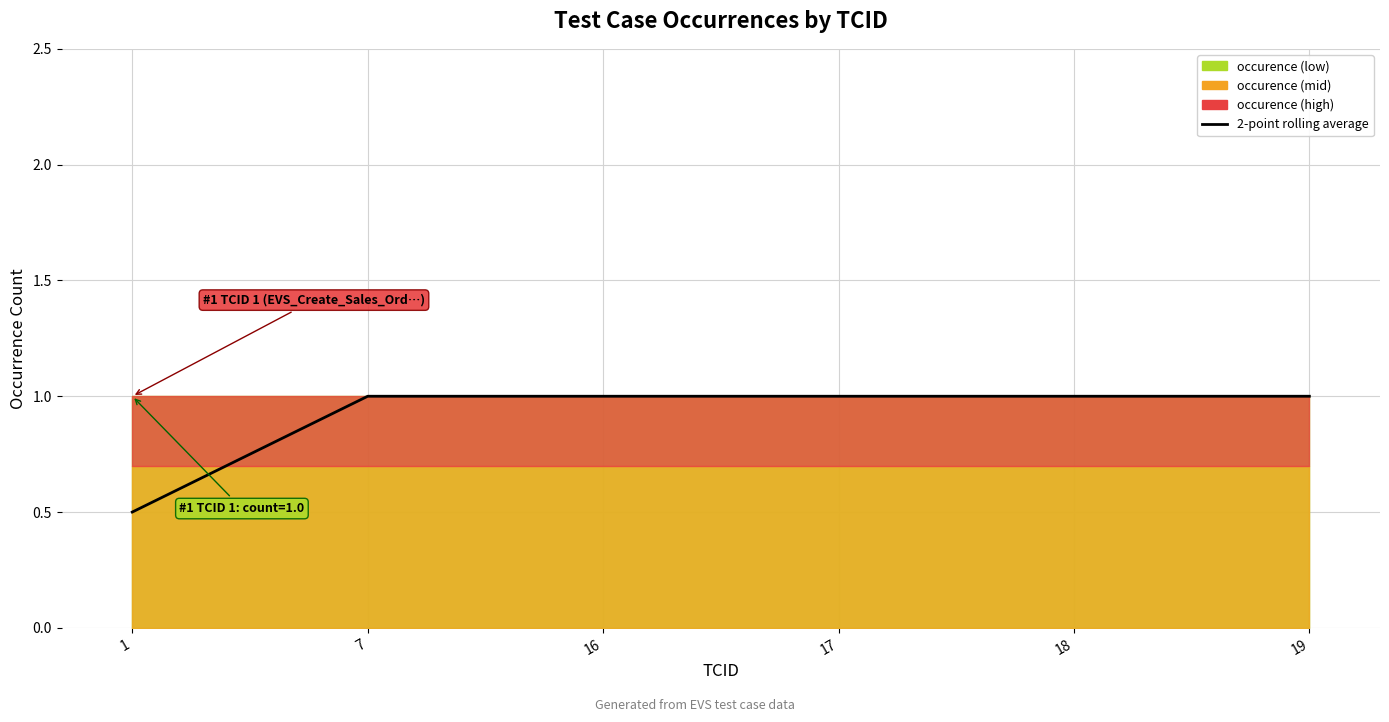

What is the sum of all values?

5.5